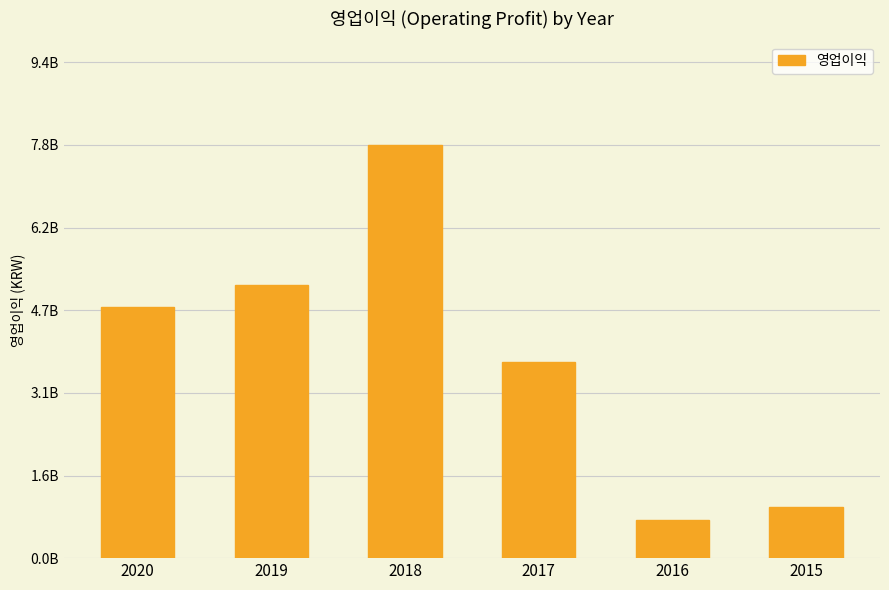

Reading right to left, transcribe all the data shown in this chart.

2015=974347225	2016=718009348	2017=3706055461	2018=7800340746	2019=5153386672	2020=4747069501